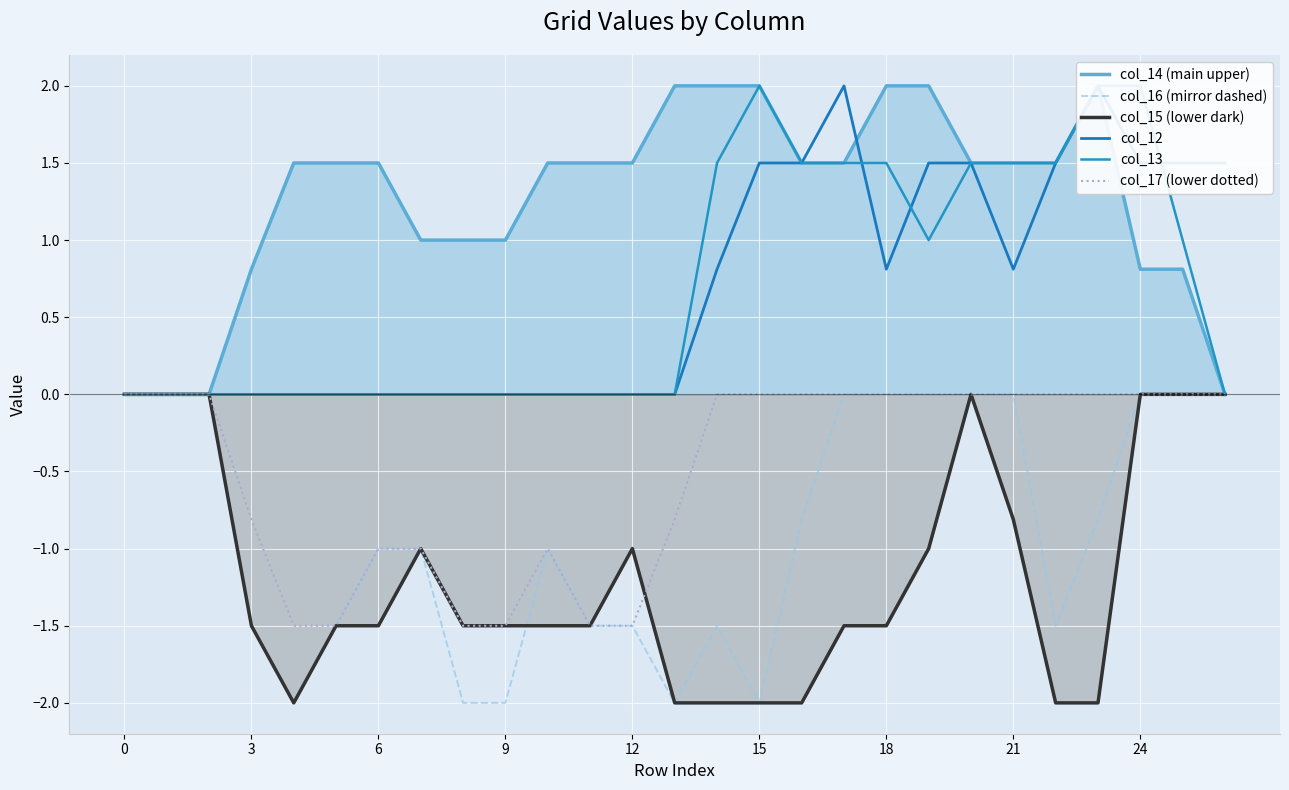

How many interior local peaks does the col_17 (lower dotted) series have?

1